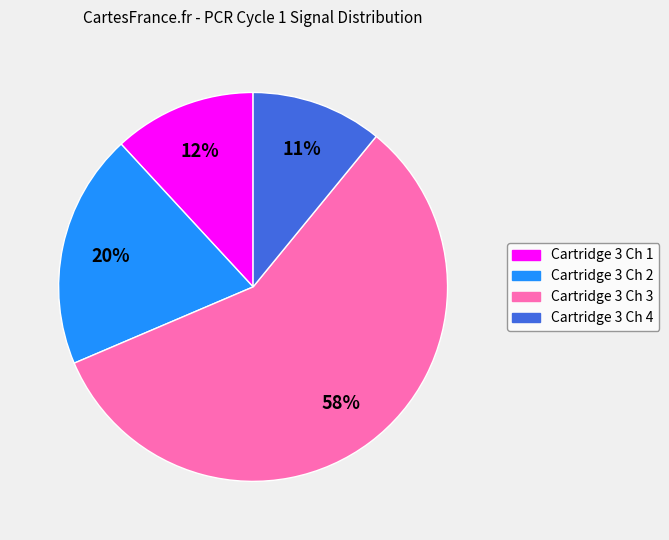

Is the sum of Cartridge 3 Ch 4 and Cartridge 3 Ch 2 greater than half?

No